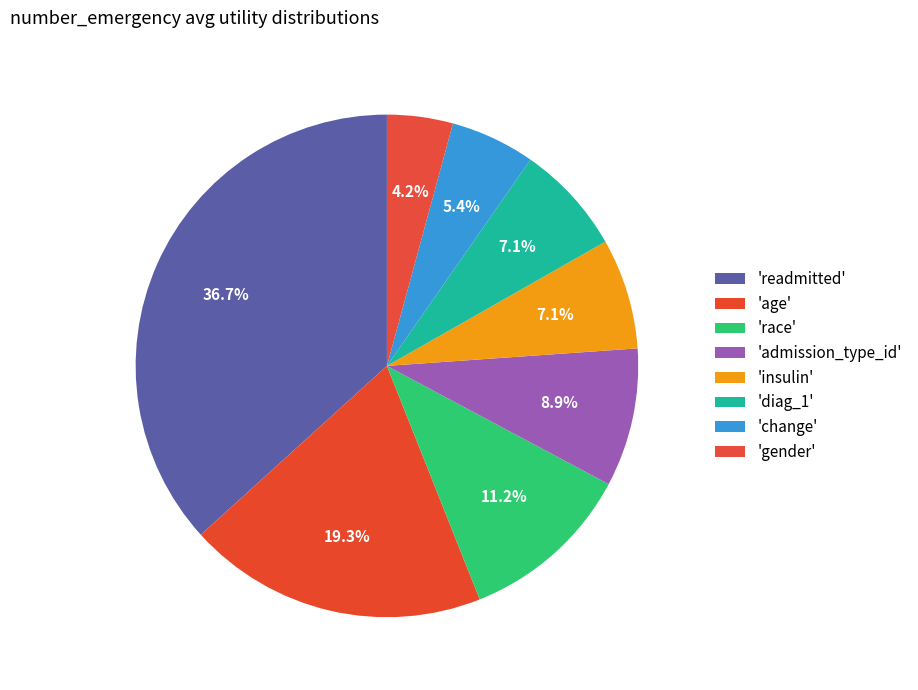

Does any single category account for the majority?

No